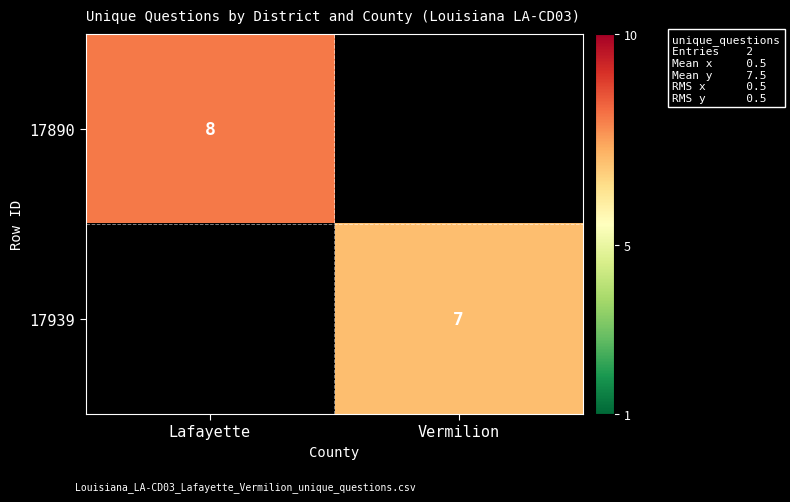

How many data points does each series have?

2